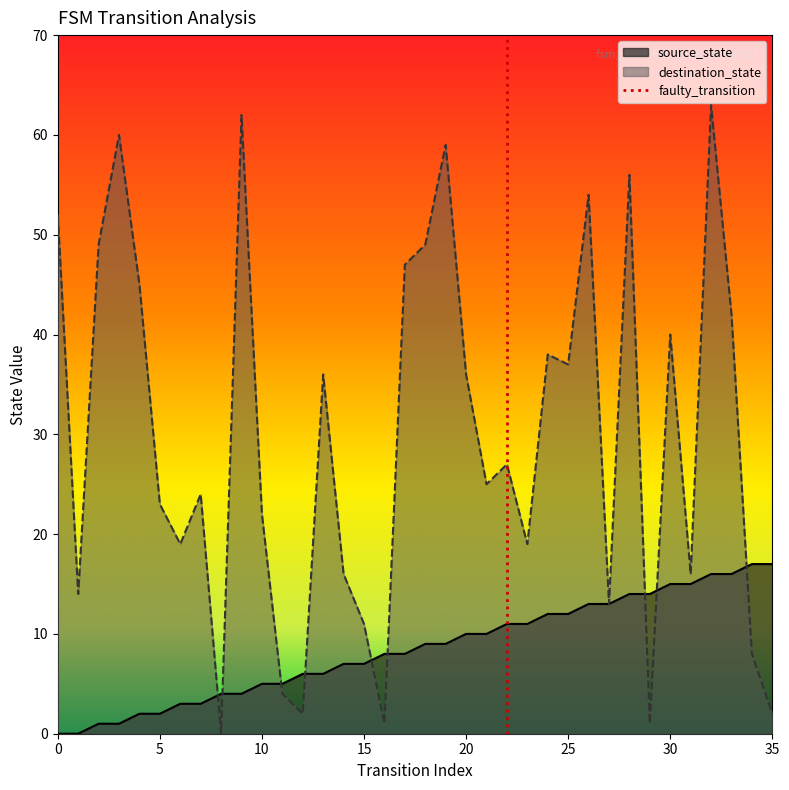

What is the maximum value for source_state?

17